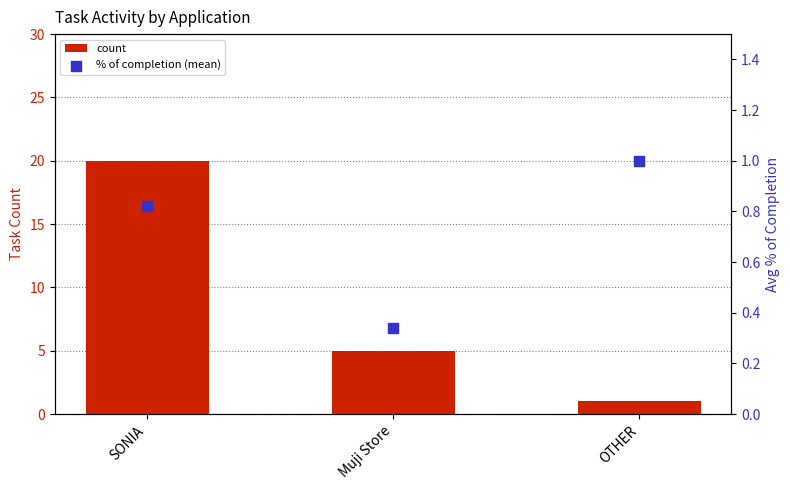

What are all the series names shown in the legend?

count, % of completion (mean)